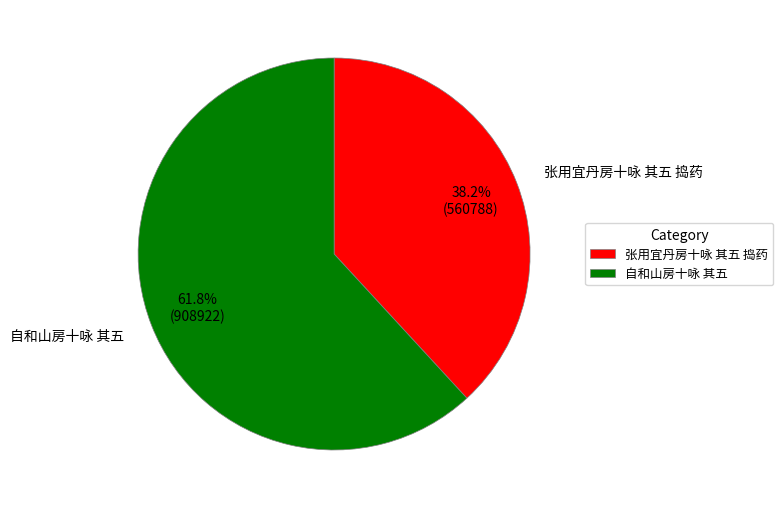

What is the smallest slice in the pie chart?

张用宜丹房十咏 其五 捣药